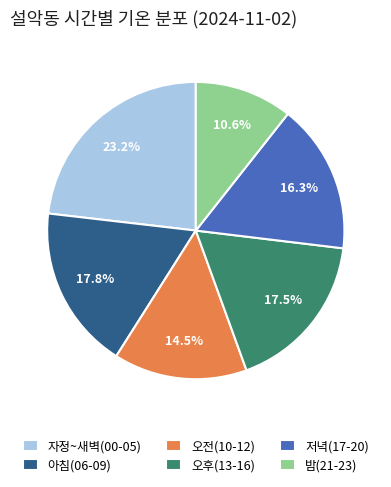

How many segments does this pie chart have?

6